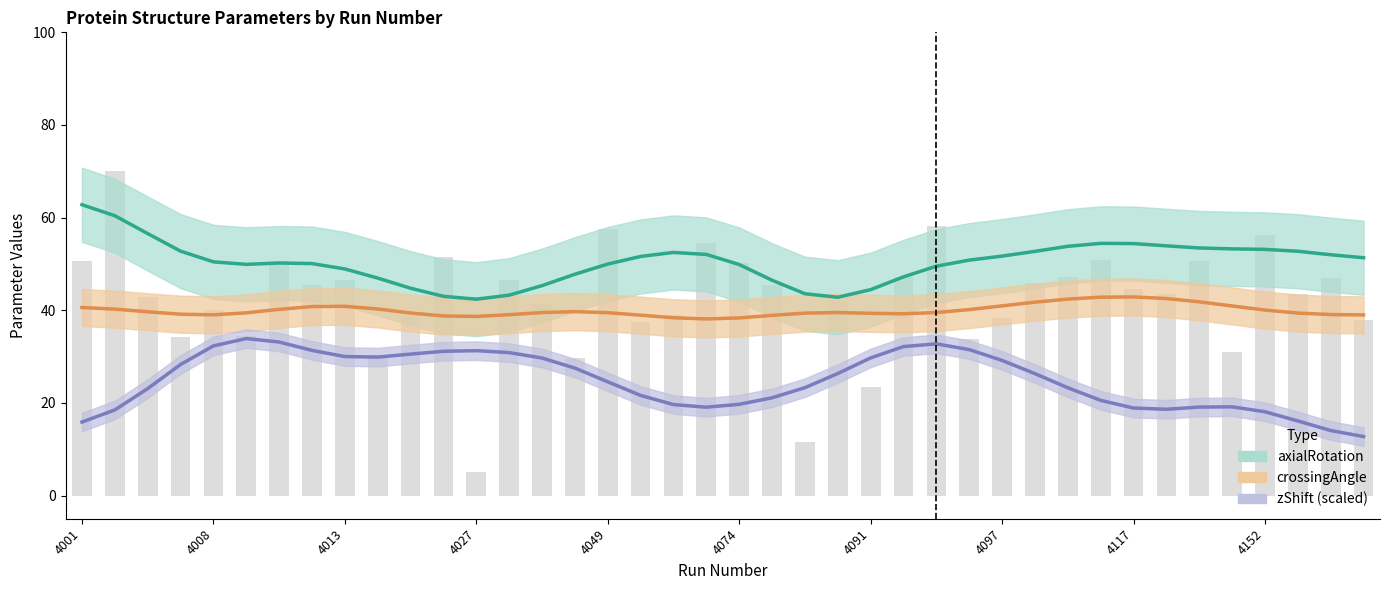

What is the maximum value shown in the chart?

62.8